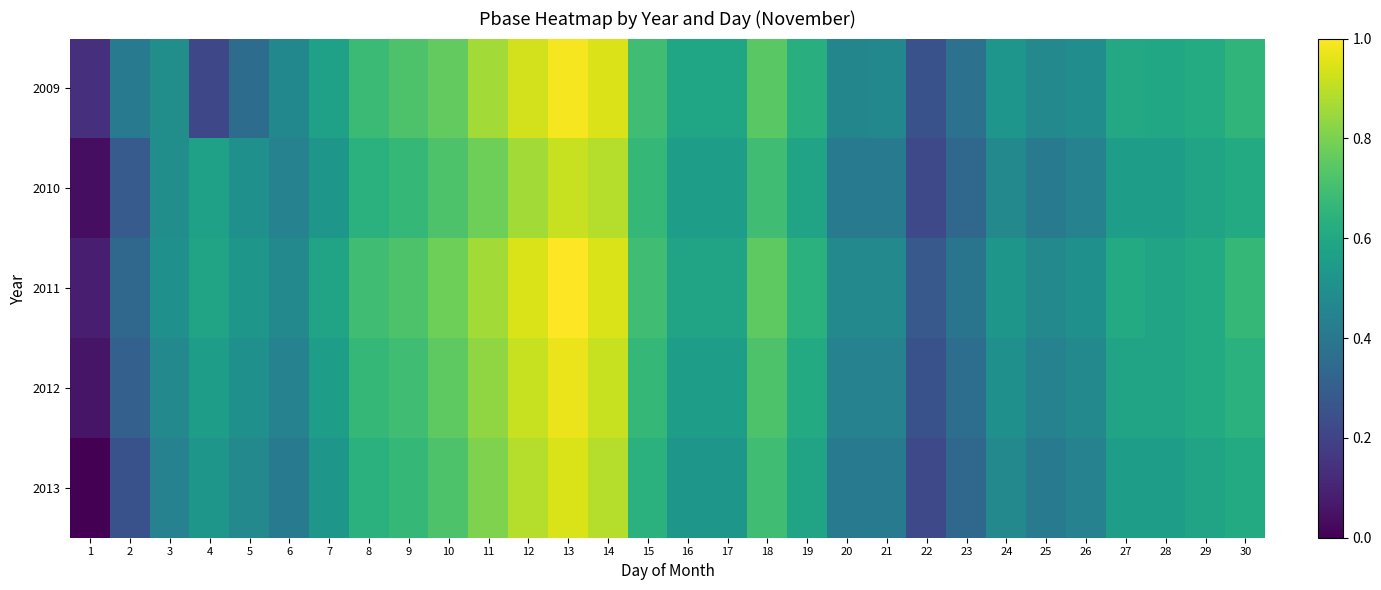

Which series has the largest total across all categories?

2011